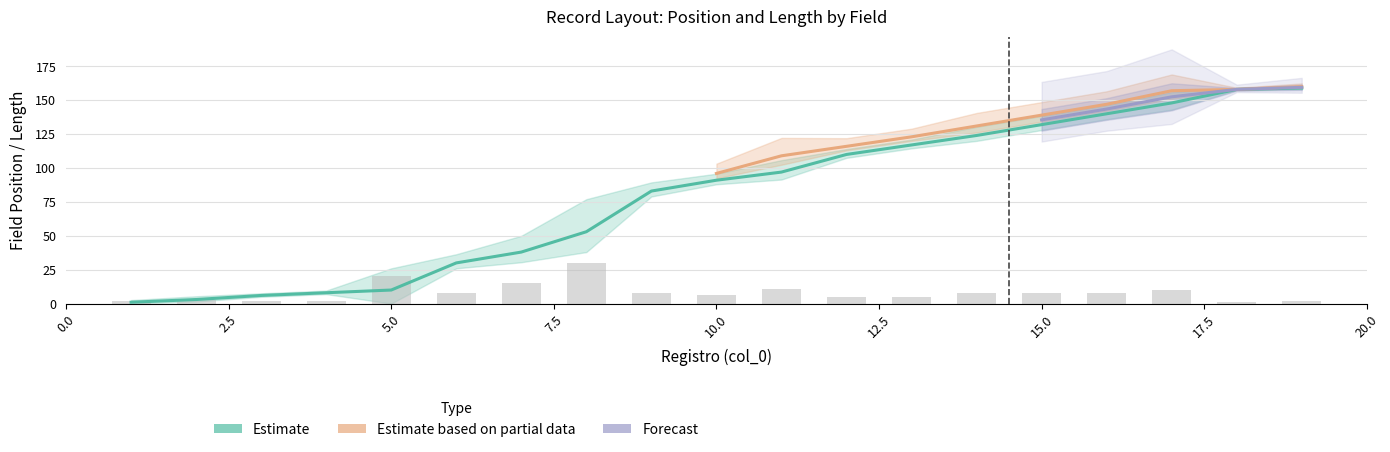

True or false: Enteros has a value of 6 at 7.

False